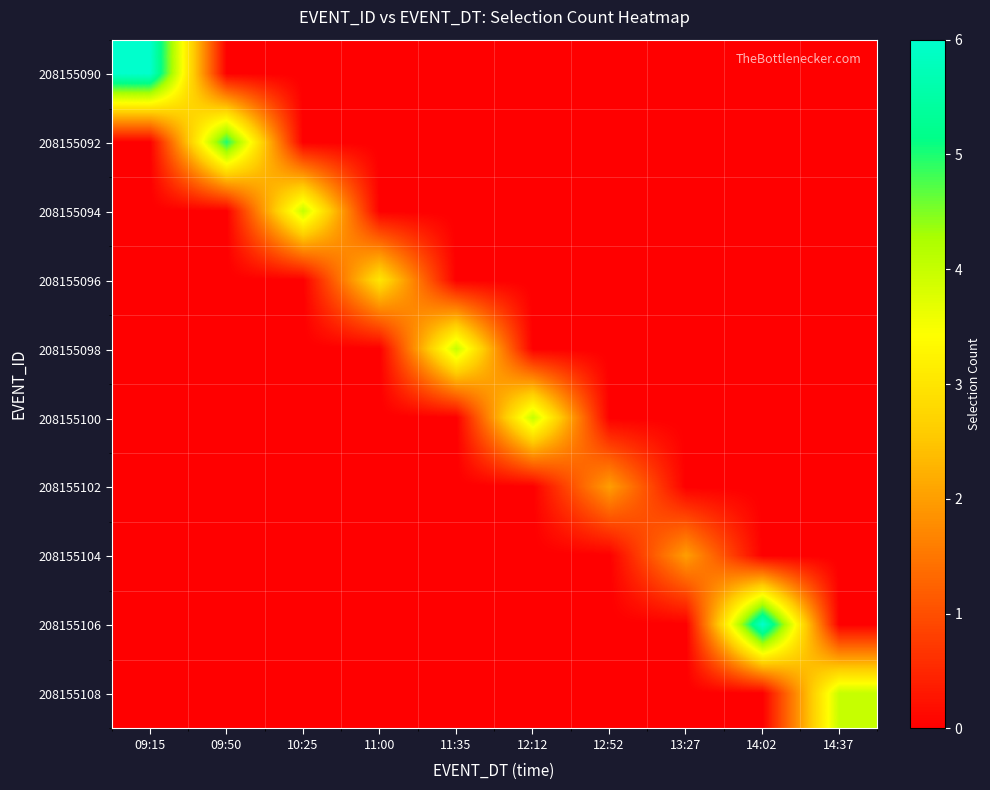

Reading left to right, transcribe all the data shown in this chart.

208155090: 09:15=6	09:50=0	10:25=0	11:00=0	11:35=0	12:12=0	12:52=0	13:27=0	14:02=0	14:37=0
208155092: 09:15=0	09:50=5	10:25=0	11:00=0	11:35=0	12:12=0	12:52=0	13:27=0	14:02=0	14:37=0
208155094: 09:15=0	09:50=0	10:25=4	11:00=0	11:35=0	12:12=0	12:52=0	13:27=0	14:02=0	14:37=0
208155096: 09:15=0	09:50=0	10:25=0	11:00=3	11:35=0	12:12=0	12:52=0	13:27=0	14:02=0	14:37=0
208155098: 09:15=0	09:50=0	10:25=0	11:00=0	11:35=4	12:12=0	12:52=0	13:27=0	14:02=0	14:37=0
208155100: 09:15=0	09:50=0	10:25=0	11:00=0	11:35=0	12:12=4	12:52=0	13:27=0	14:02=0	14:37=0
208155102: 09:15=0	09:50=0	10:25=0	11:00=0	11:35=0	12:12=0	12:52=2	13:27=0	14:02=0	14:37=0
208155104: 09:15=0	09:50=0	10:25=0	11:00=0	11:35=0	12:12=0	12:52=0	13:27=2	14:02=0	14:37=0
208155106: 09:15=0	09:50=0	10:25=0	11:00=0	11:35=0	12:12=0	12:52=0	13:27=0	14:02=6	14:37=0
208155108: 09:15=0	09:50=0	10:25=0	11:00=0	11:35=0	12:12=0	12:52=0	13:27=0	14:02=0	14:37=4